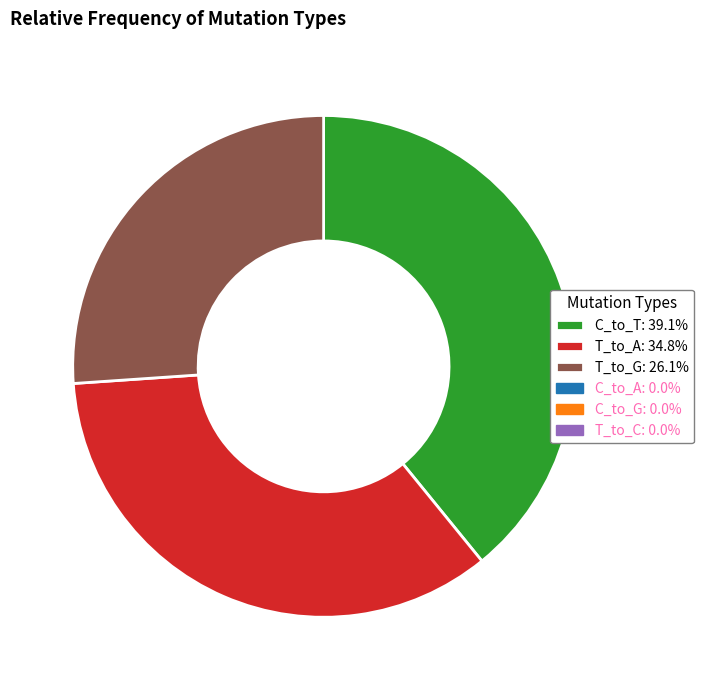

Does any single category account for the majority?

No